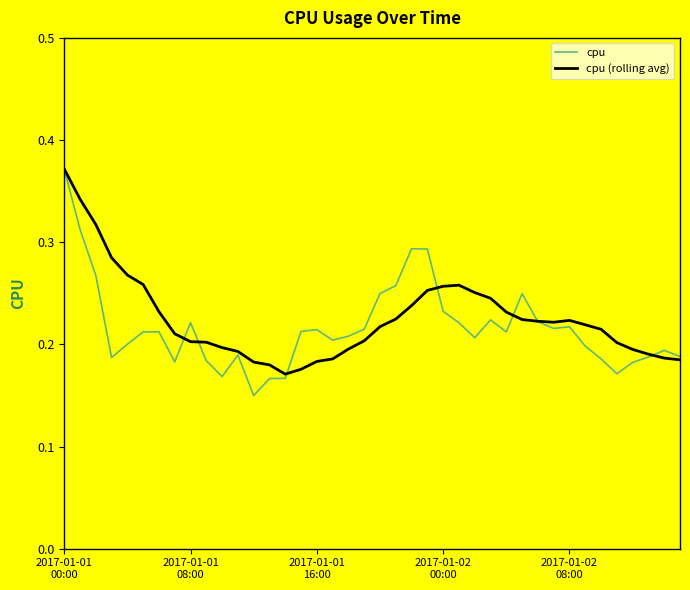

Which series has the widest spread of values?

cpu